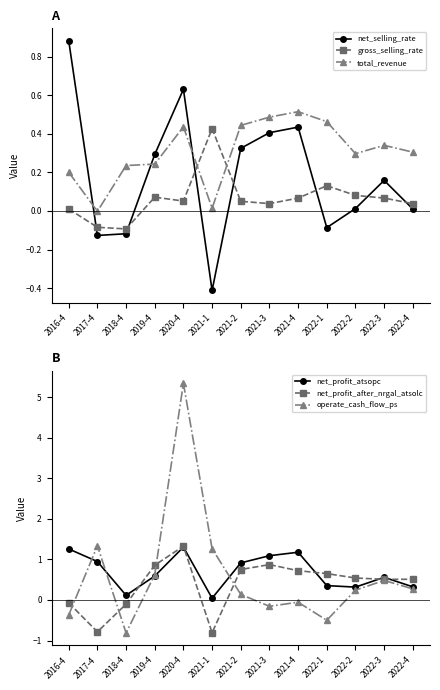

Is the value of net_profit_atsopc at 2021-4 greater than the value of total_revenue at 2021-4?

Yes